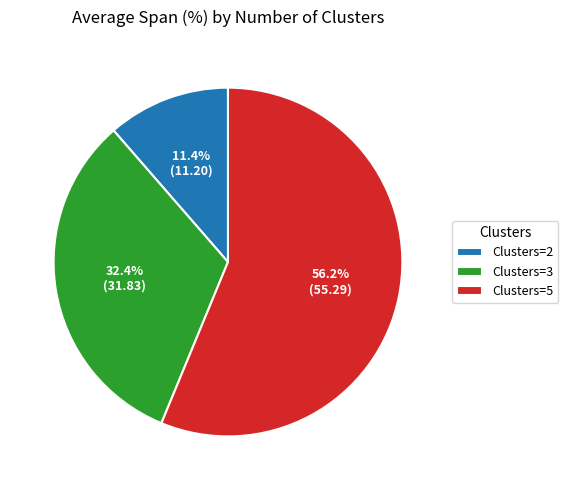

Rank the categories by value from highest to lowest.

Clusters=5, Clusters=3, Clusters=2